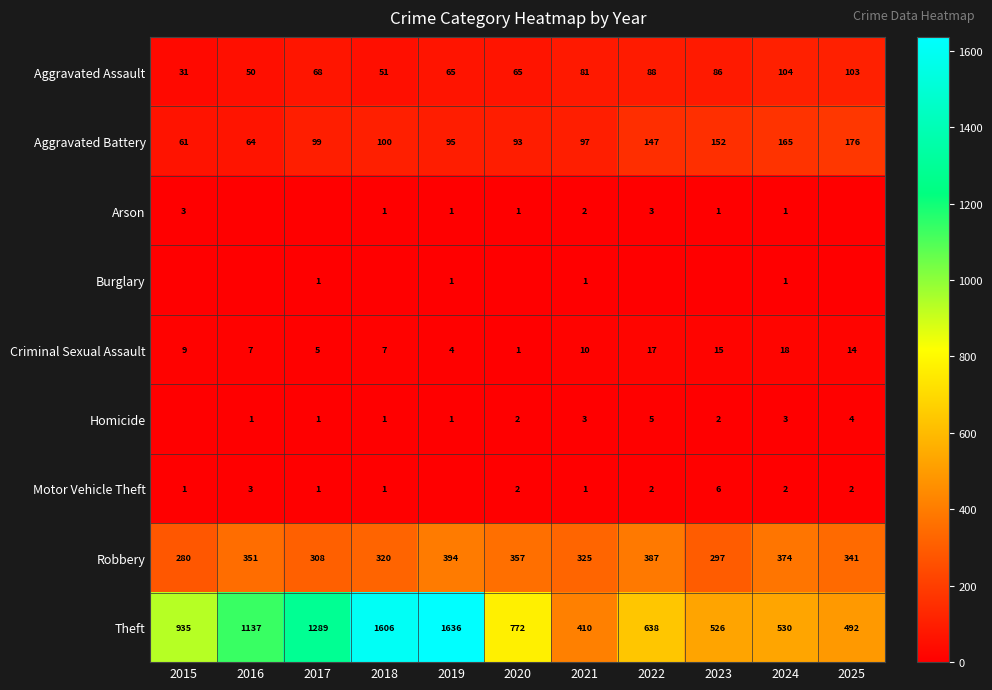

The Motor Vehicle Theft series shows 2 at 2016. True or false?

False